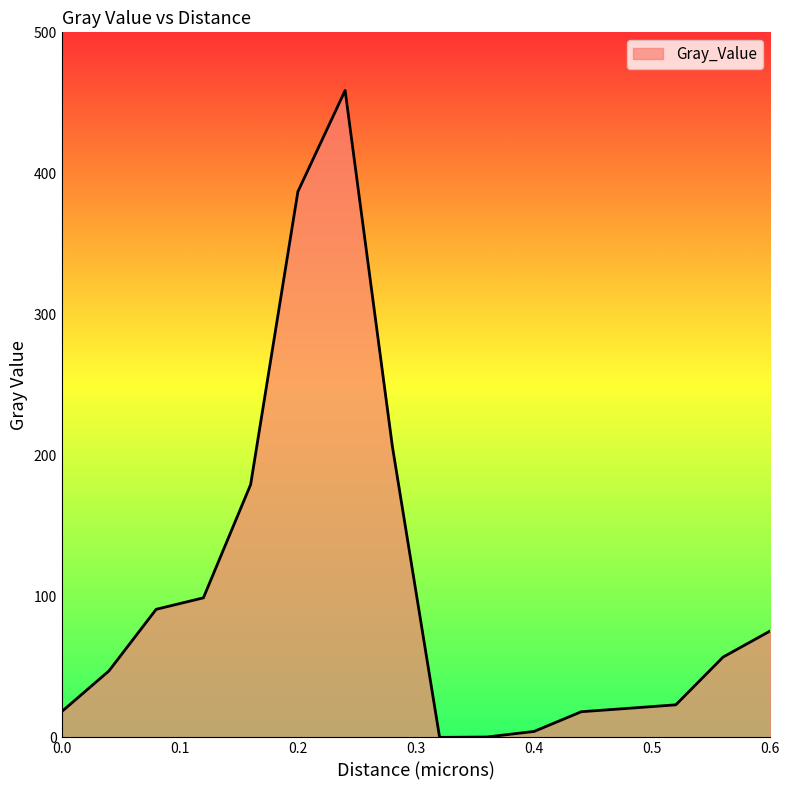

What is the greatest value displayed?

458.8